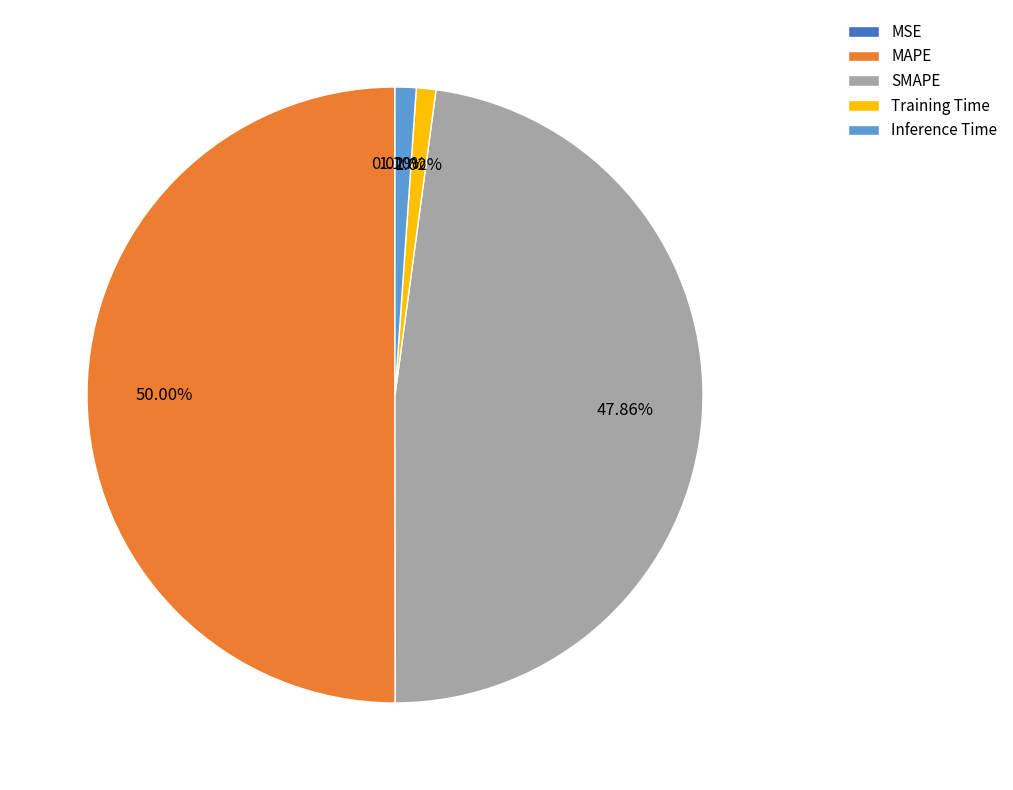

Is Training Time the majority of the pie?

No